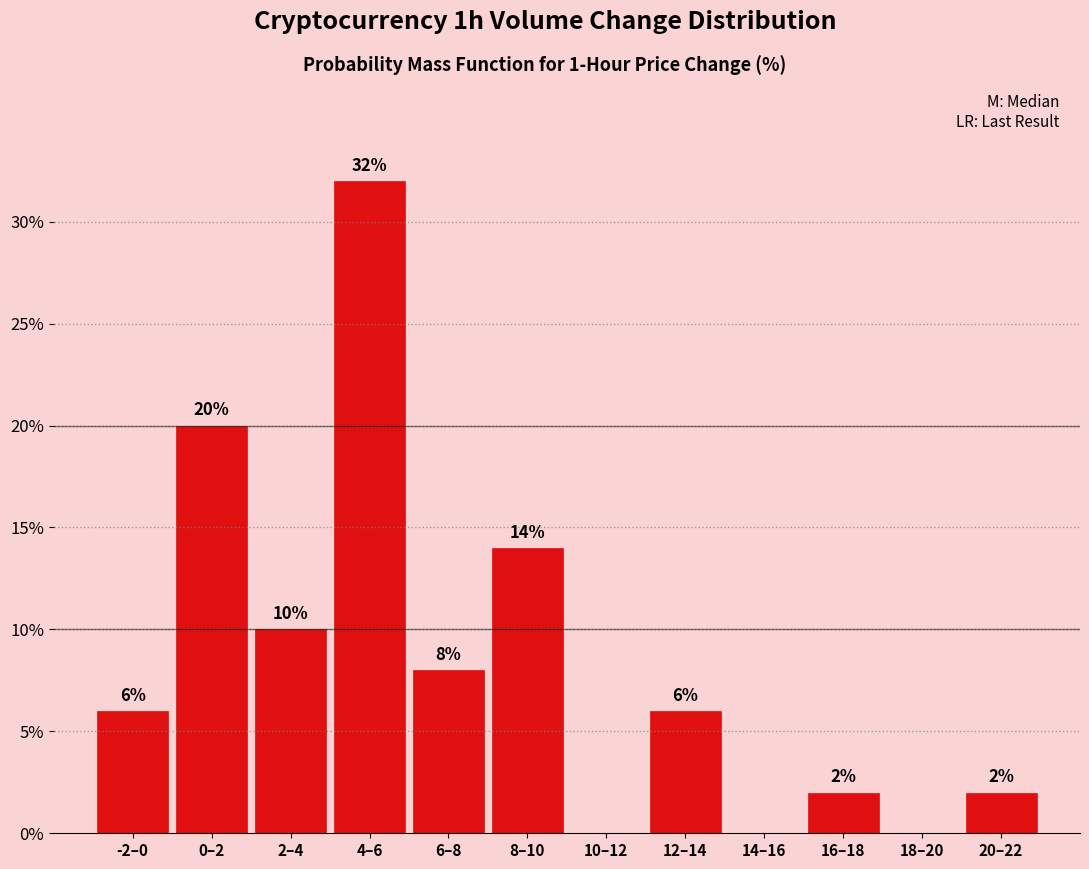

Reading right to left, extract all data points from this chart.

20–22=2.0	18–20=0.0	16–18=2.0	14–16=0.0	12–14=6.0	10–12=0.0	8–10=14.0	6–8=8.0	4–6=32.0	2–4=10.0	0–2=20.0	-2–0=6.0